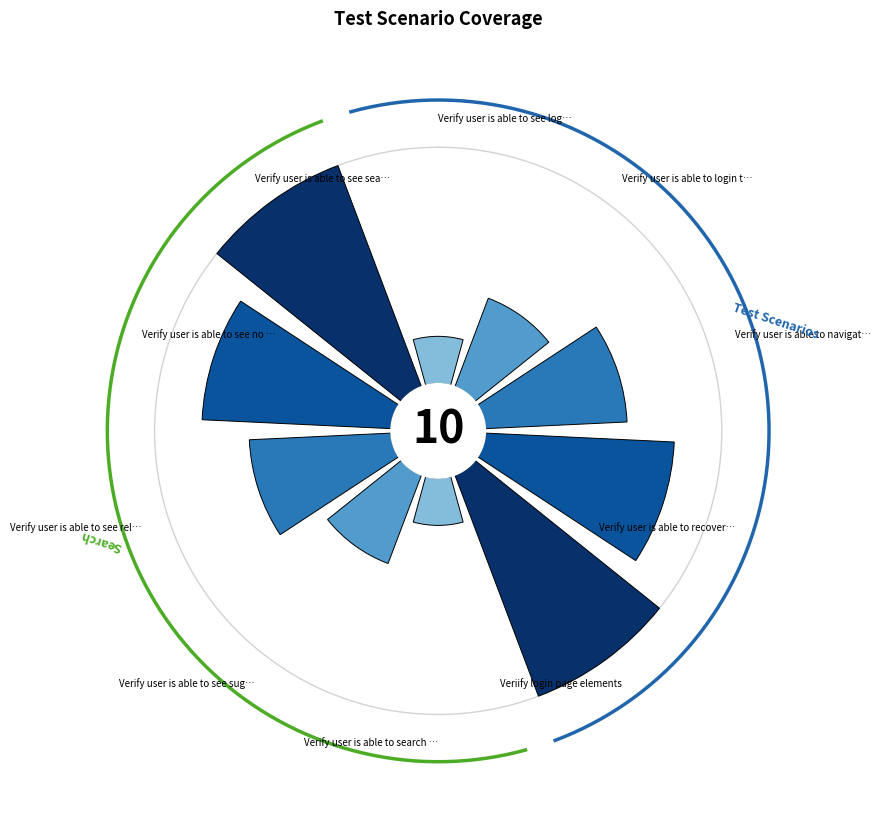

Is it true that 3 is 25% of the pie?

False